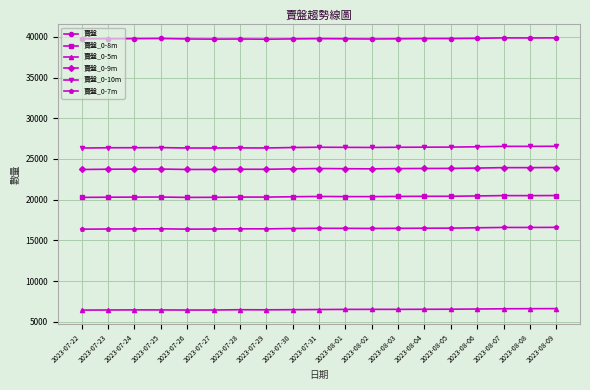

What is the maximum value for 賣盤?

39875